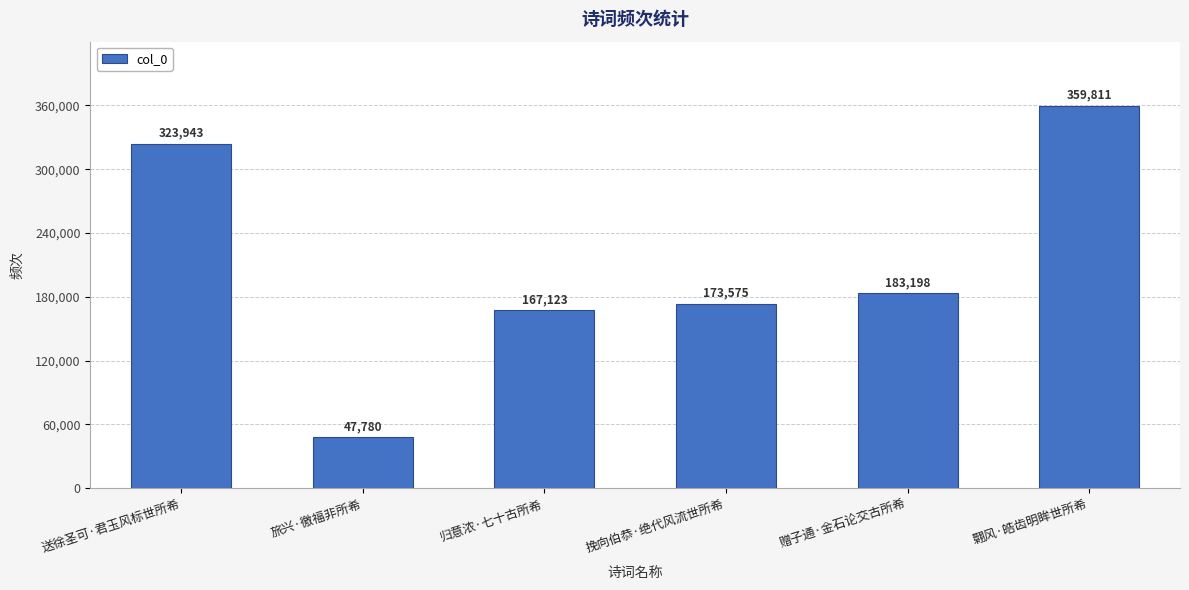

Which category has the highest value across all series?

翾风·皓齿明眸世所希